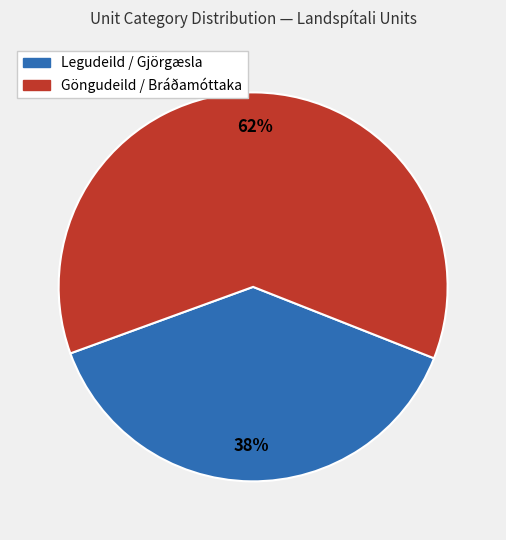

Count the number of slices in the pie.

2